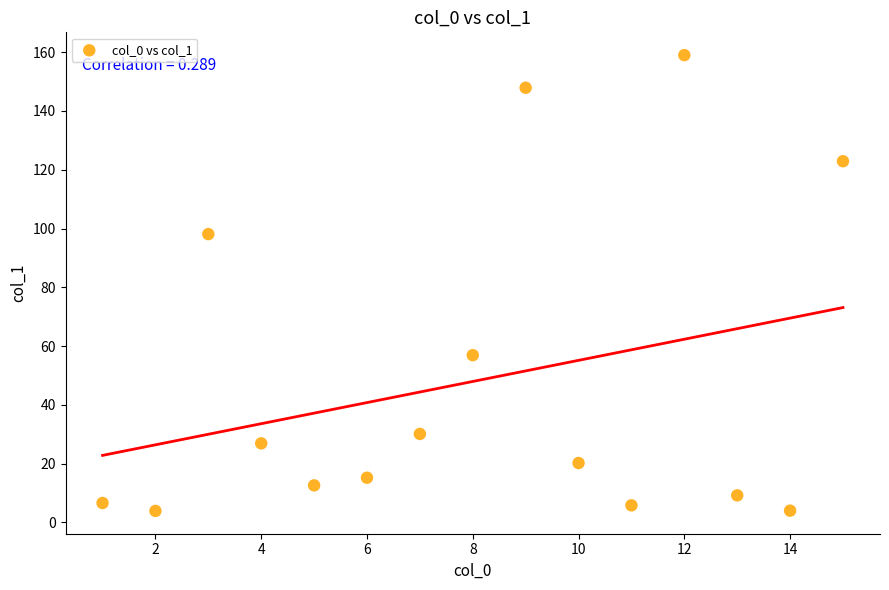

What Y value in the scatter plot is closest to 81?

98.1